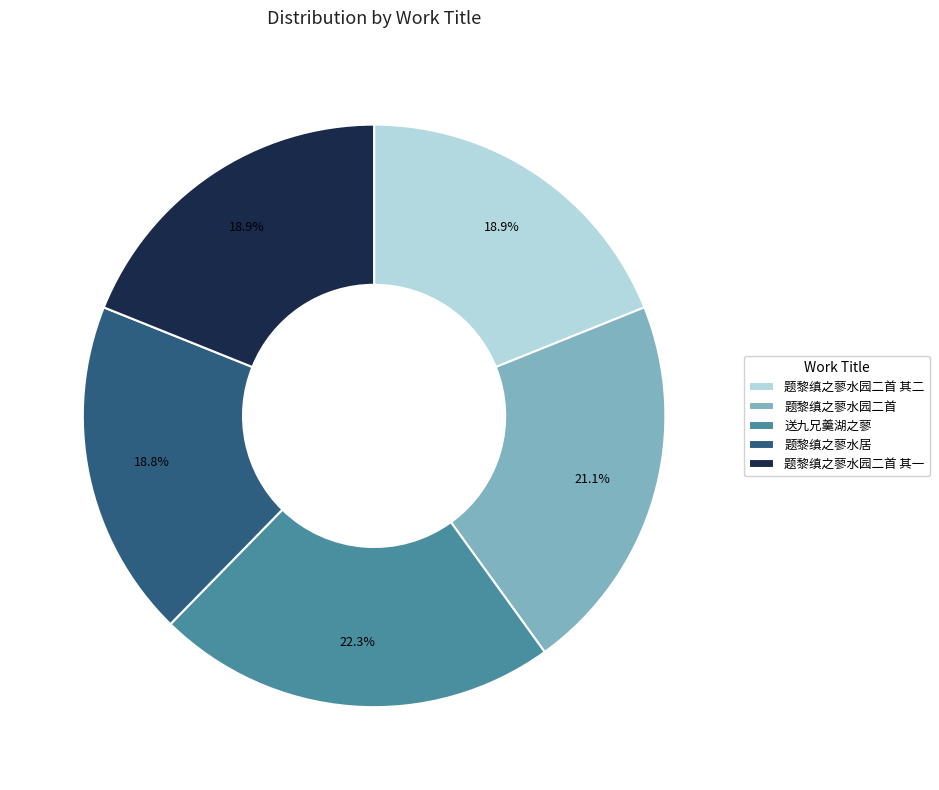

What portion of the pie excludes 题黎缜之蓼水园二首?

78.9%